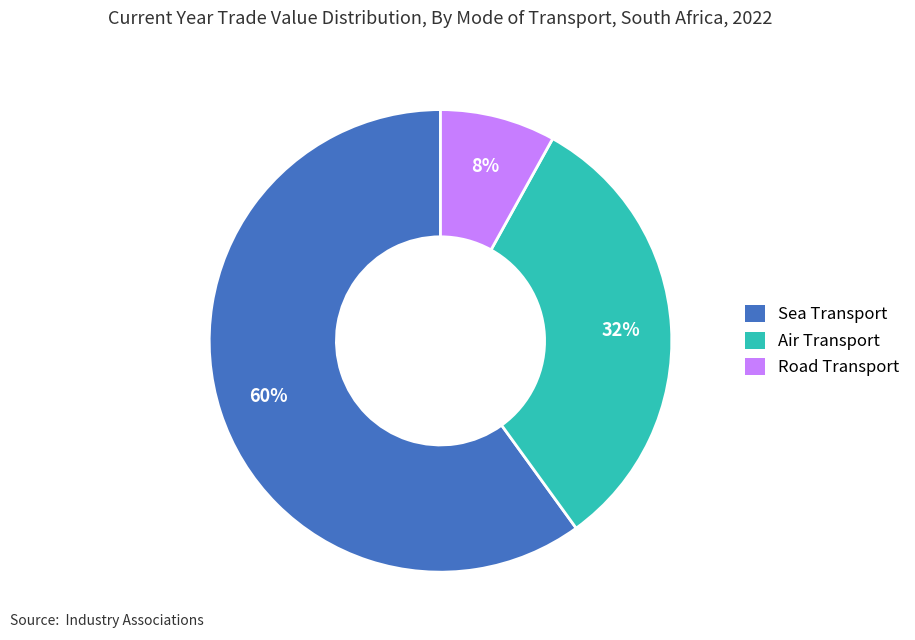

To the nearest percent, what is the difference between the largest and smallest slice percentages?

52%